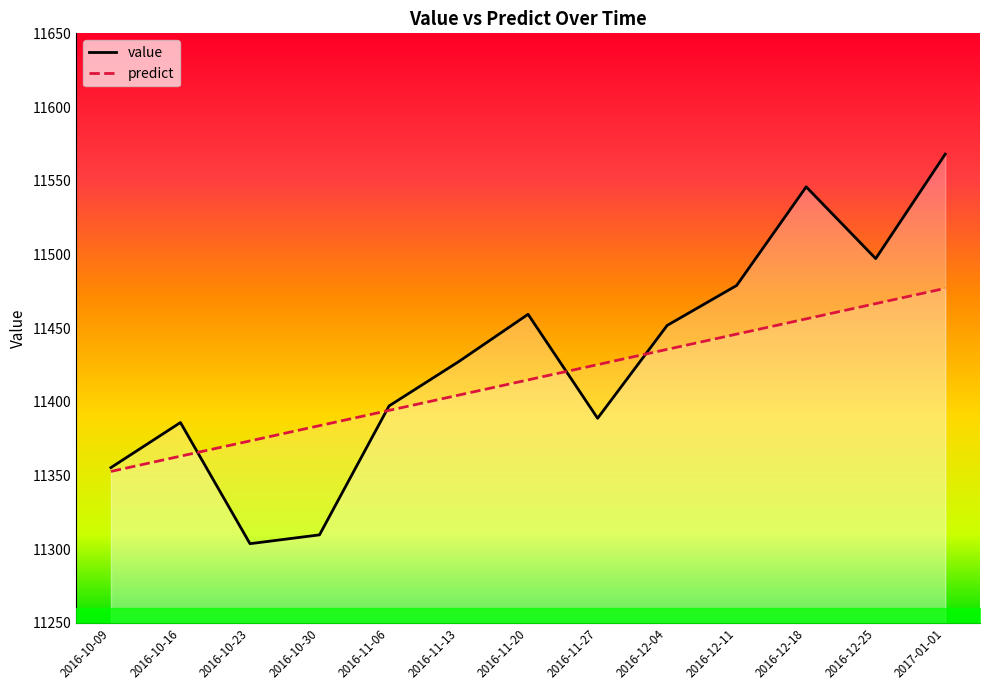

How many lines are shown in the chart?

2